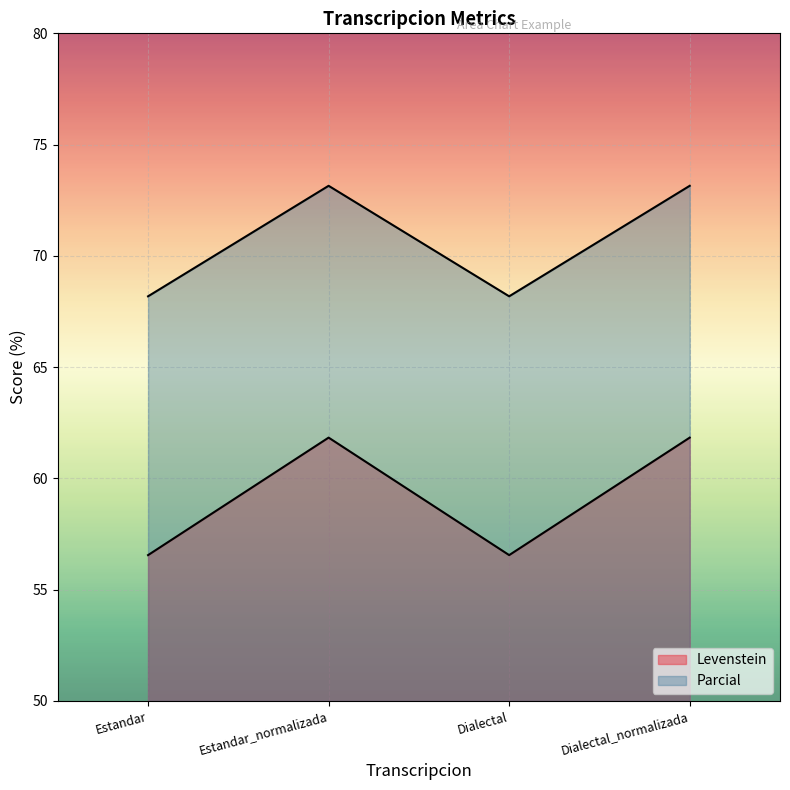

True or false: Levenstein and Parcial intersect in this chart.

False